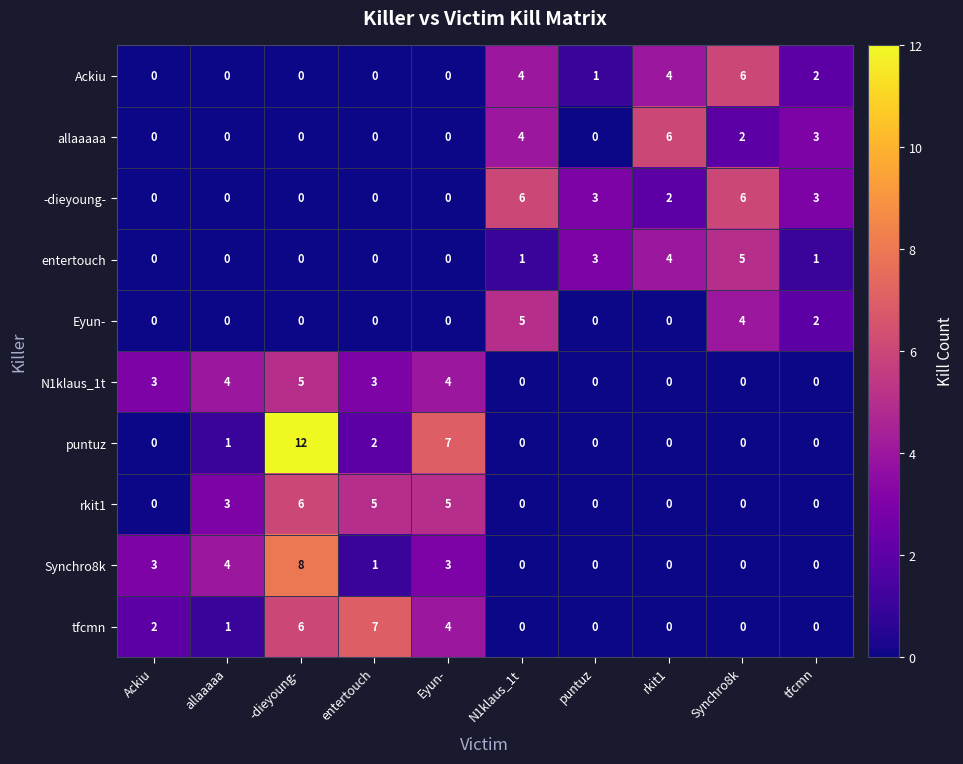

What is the difference between the highest and lowest values at puntuz?

3